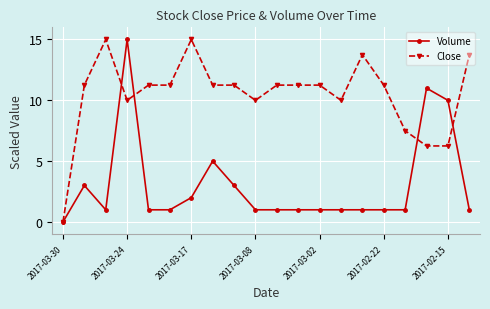

Does the chart display data point markers on the line(s)?

Yes